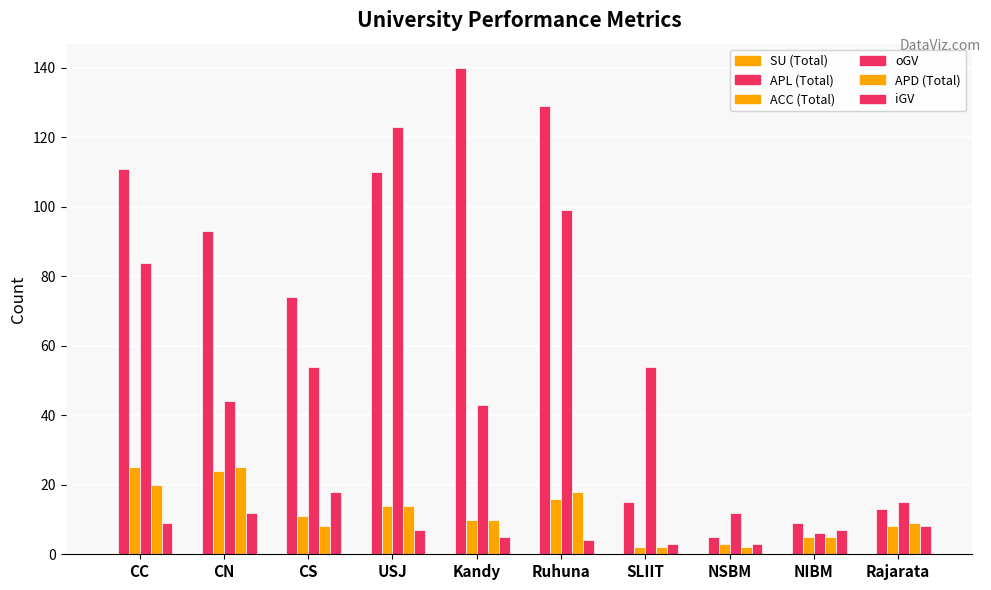

What is the label of the 4th bar from the right?

SLIIT